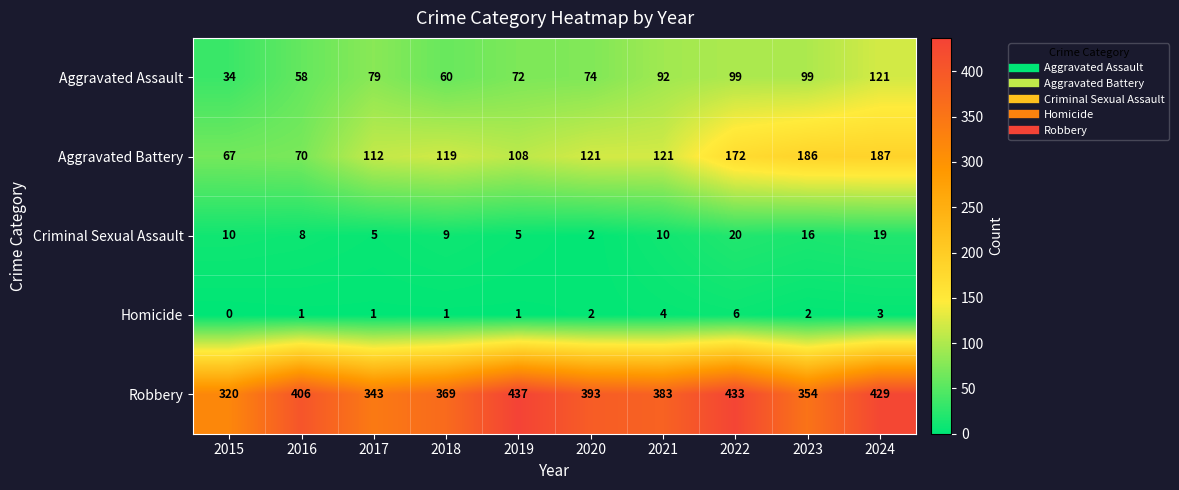

The value of Aggravated Battery at 2019 is 108. True or false?

True